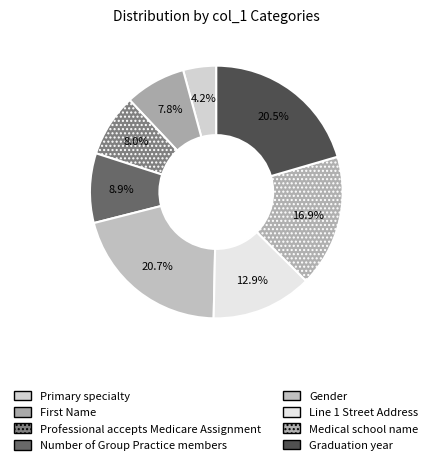

Rank the categories by value from lowest to highest.

Primary specialty, First Name, Professional accepts Medicare Assignment, Number of Group Practice members, Line 1 Street Address, Medical school name, Graduation year, Gender